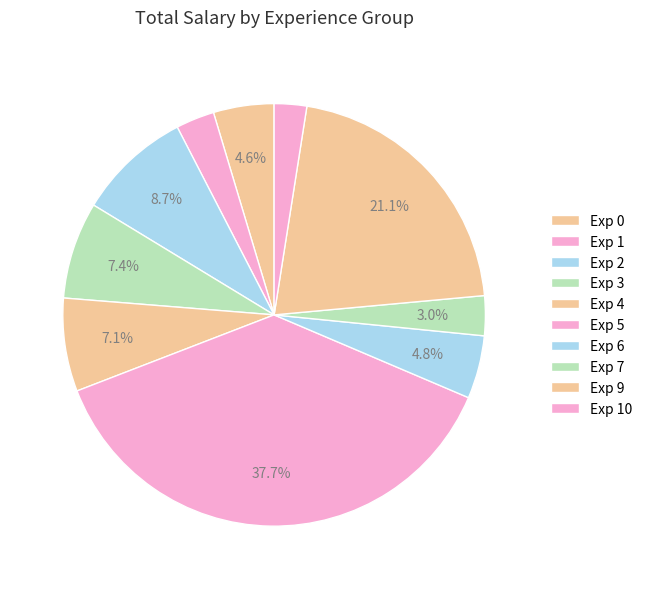

How many slices are in this pie chart?

10